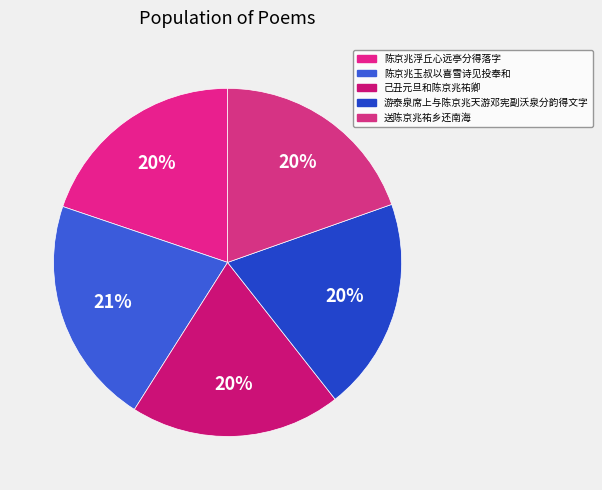

Is there a majority slice in this chart?

No